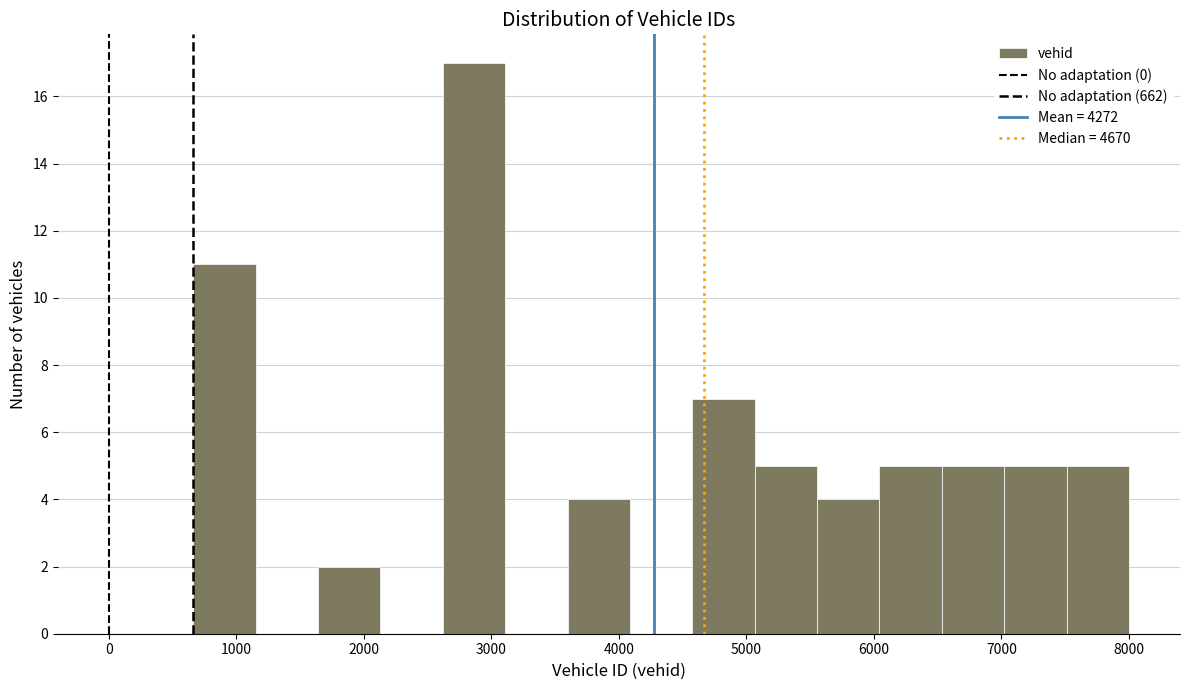

Reading left to right, transcribe this chart: for each bar, give the range it covers on the x-axis and its height. Neither the bar edges nor the heights are printed on the chart, so give them approximately, as read against the axes.

700 to 1200: 11
1200 to 1600: 0
1600 to 2100: 2
2100 to 2600: 0
2600 to 3100: 17
3100 to 3600: 0
3600 to 4100: 4
4100 to 4600: 0
4600 to 5100: 7
5100 to 5600: 5
5600 to 6000: 4
6000 to 6500: 5
6500 to 7000: 5
7000 to 7500: 5
7500 to 8000: 5